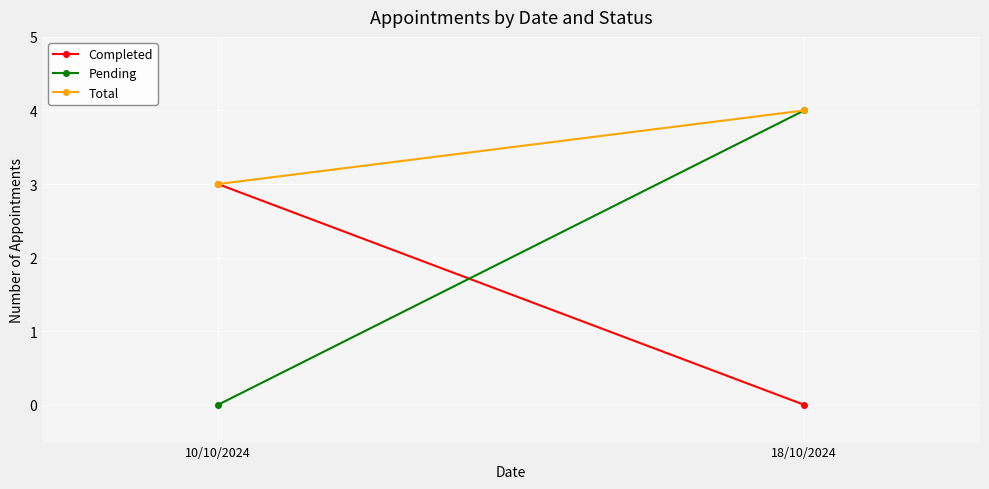

What is the spread (max minus min) of values at 10/10/2024?

3